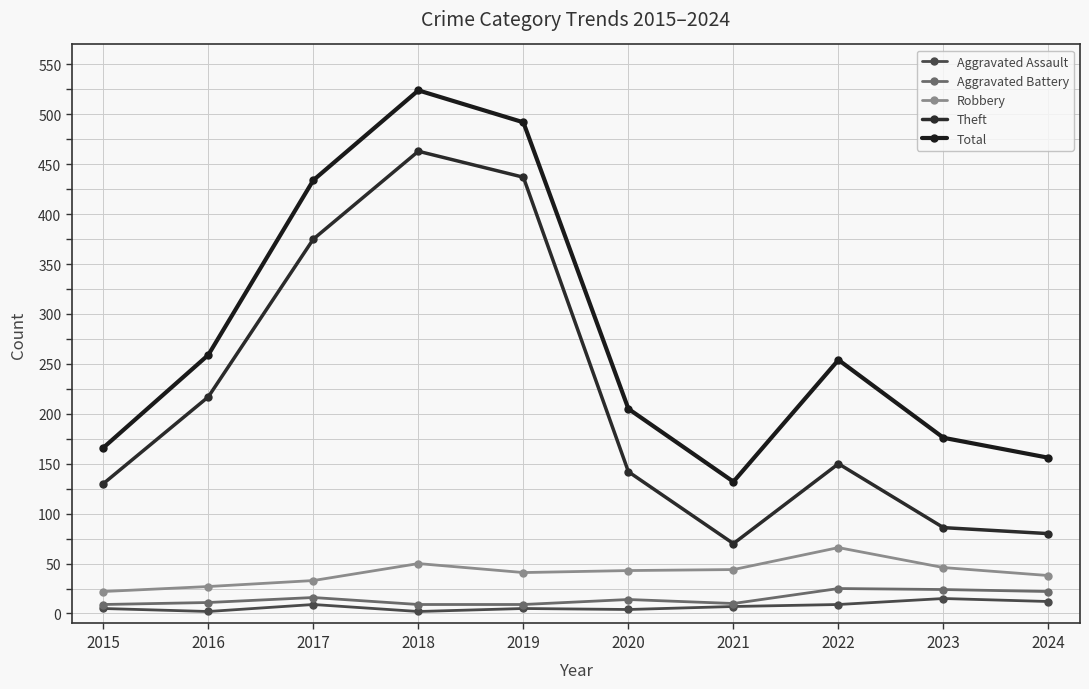

At which category is the sum across all series the highest?

2018